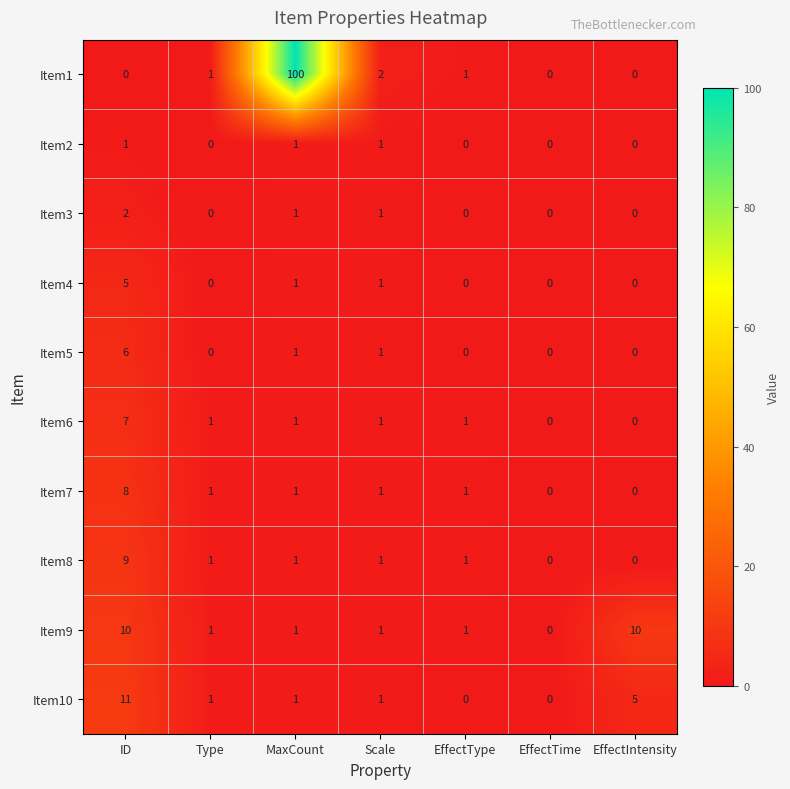

At which category does the chart reach its peak across all series?

MaxCount